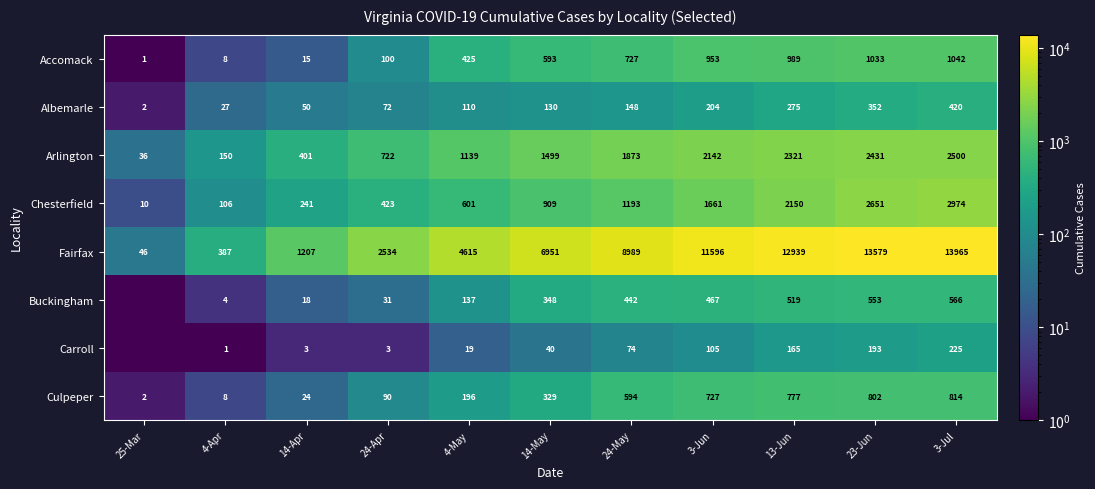

What is the total value across all series at 23-Jun?

21594.0